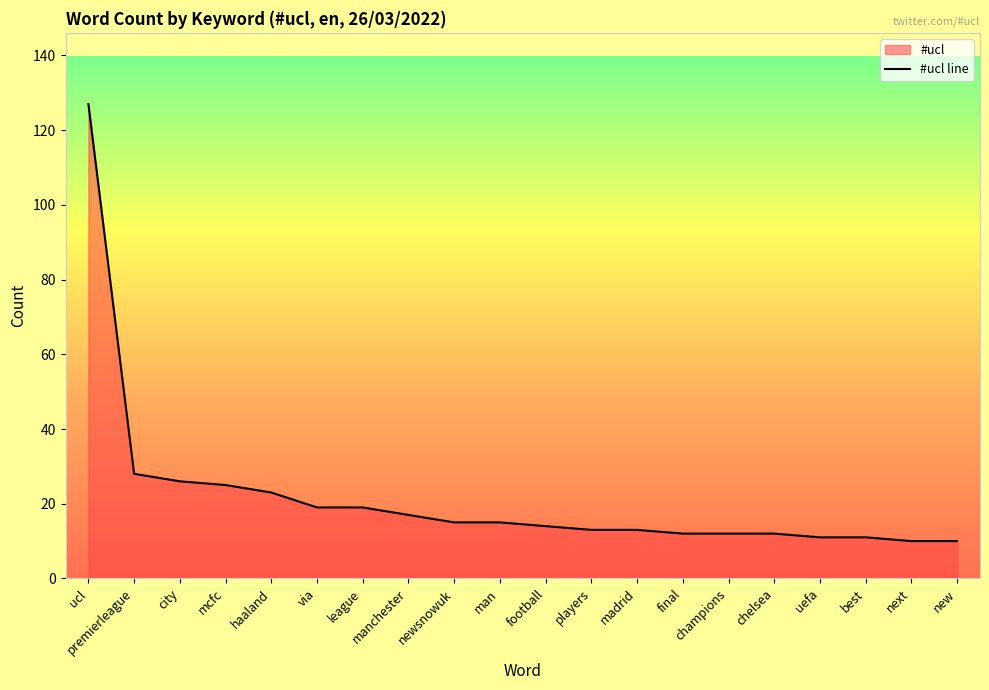

What is the greatest value displayed?

127